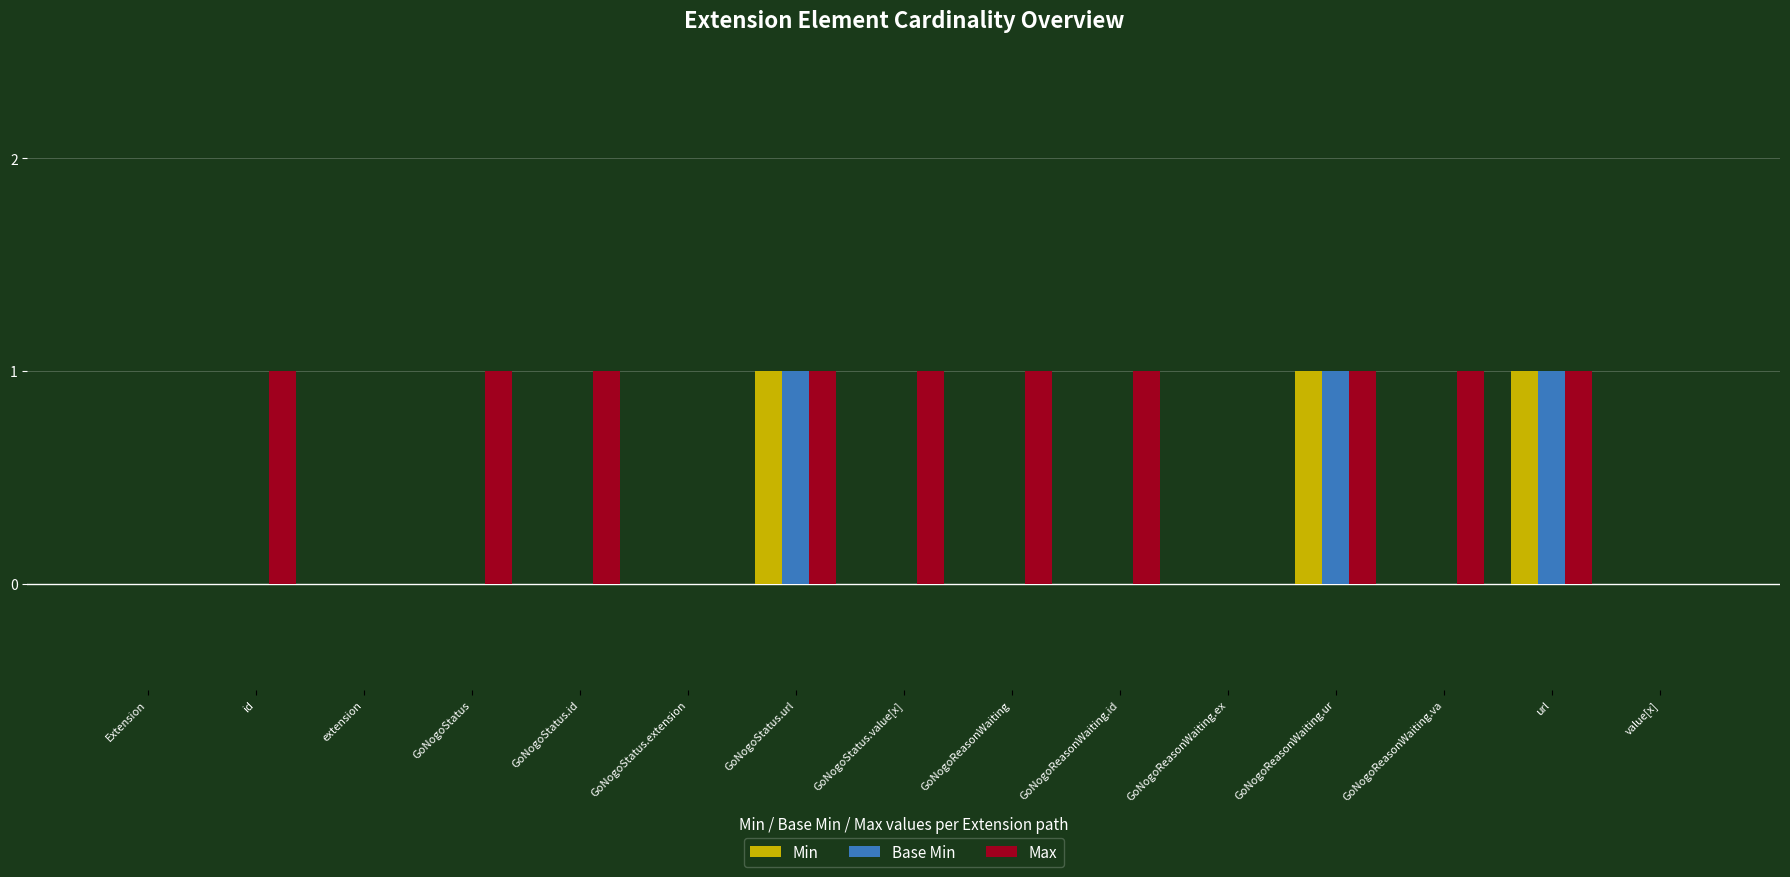

How many distinct data groups are displayed?

3